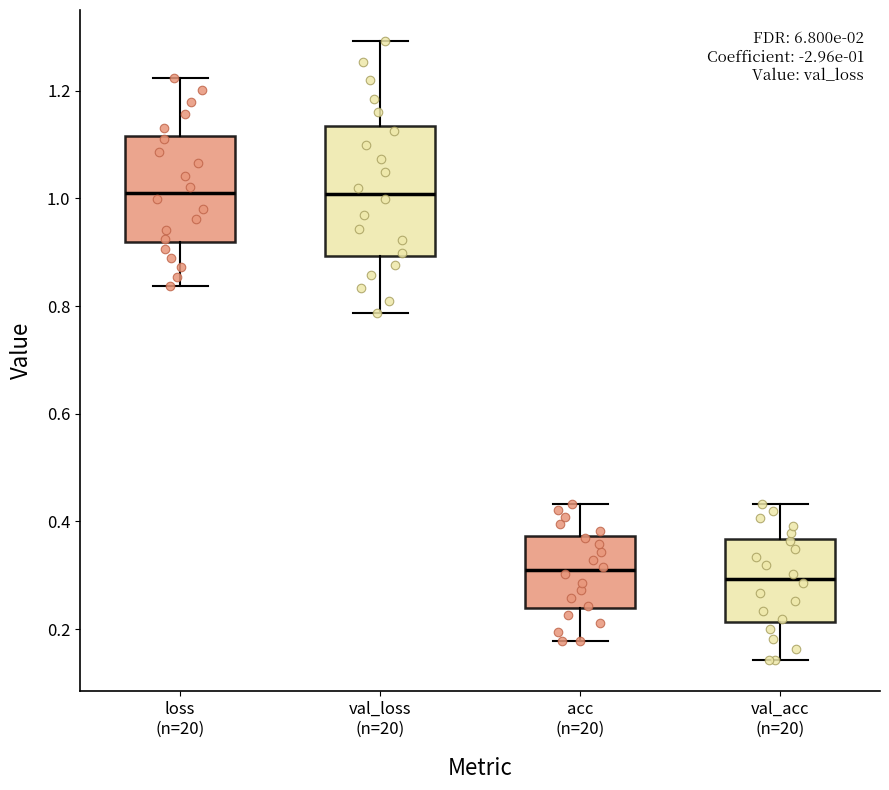

Which box is the tallest, from its lower edge to its upper edge?

val_loss (n=20)